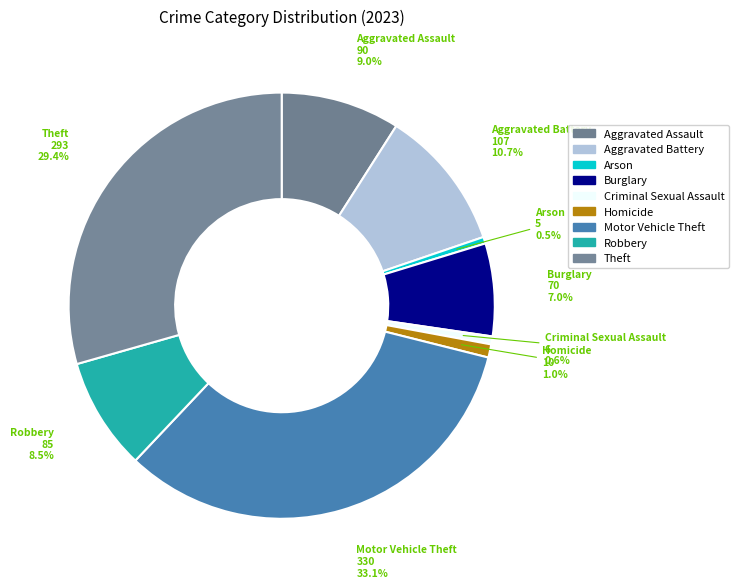

Between Theft and Arson, which is larger?

Theft